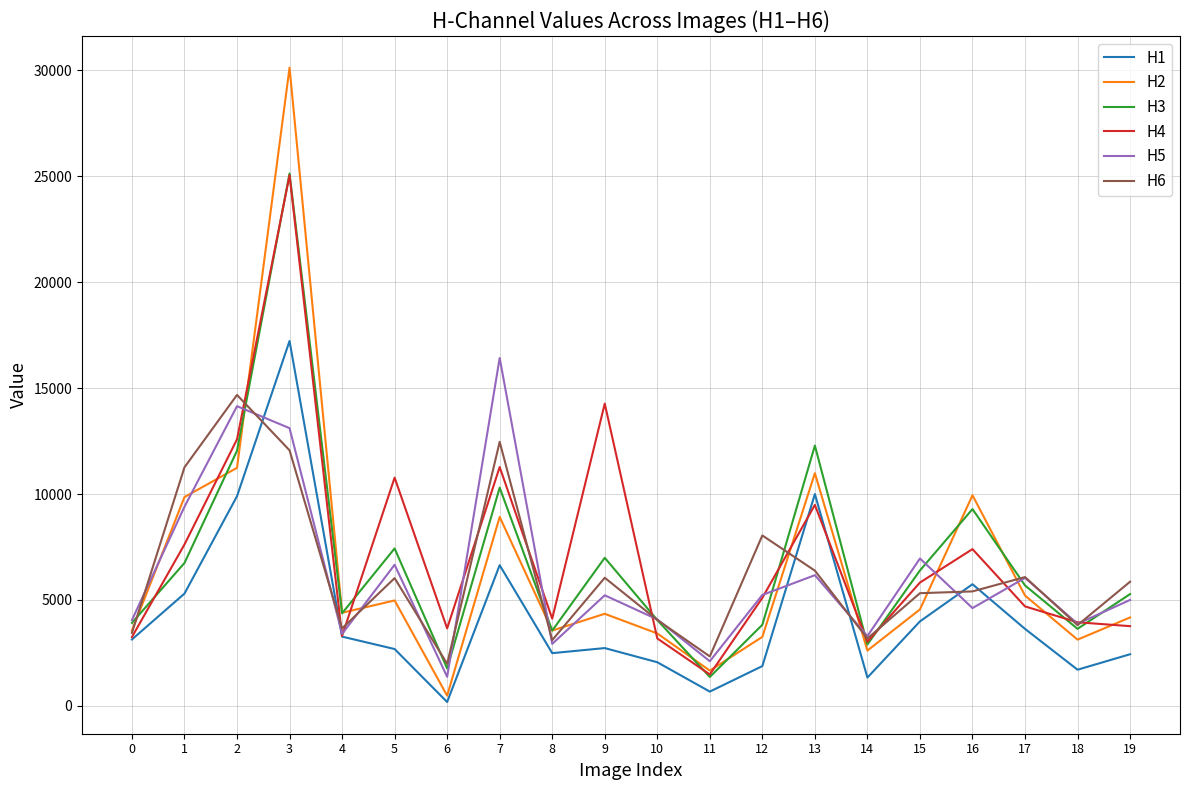

What is the spread (max minus min) of values at 11?

1660